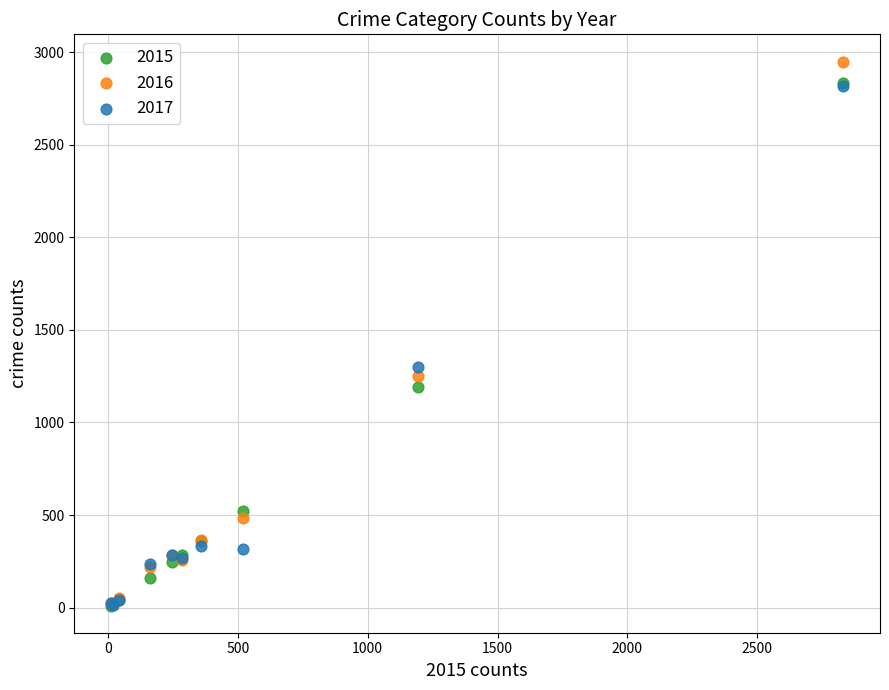

Across all series, what Y value is closest to 1480?

1299